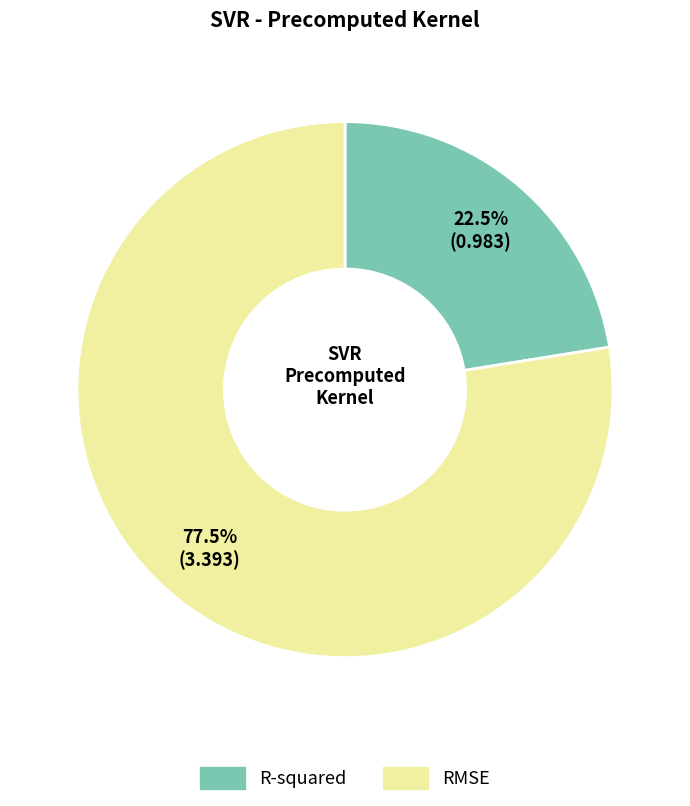

Which slice is the smallest?

R-squared